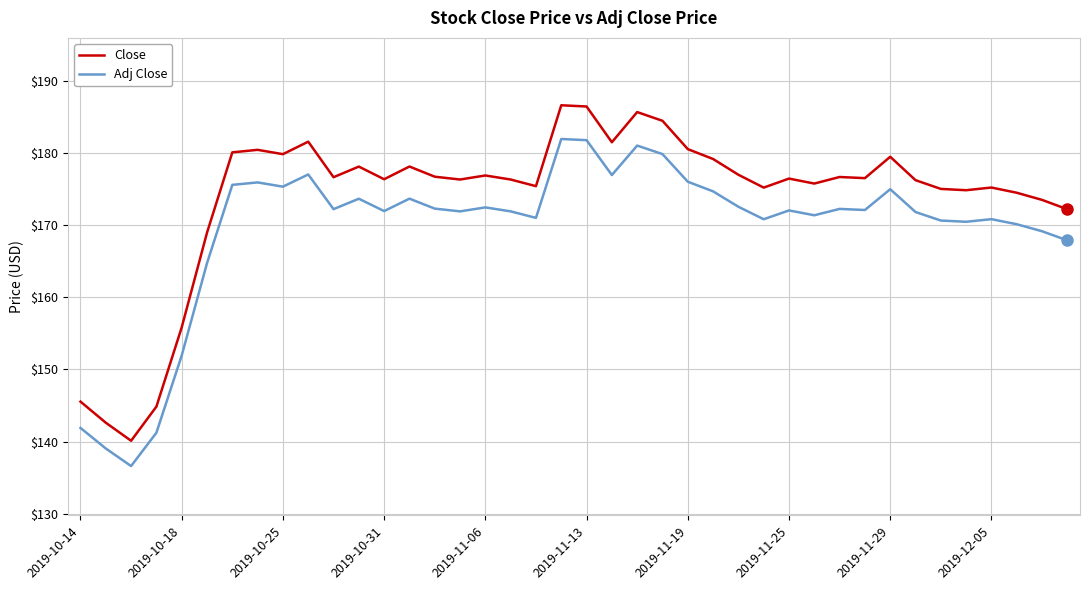

At how many categories does at least one series exceed 138?

40